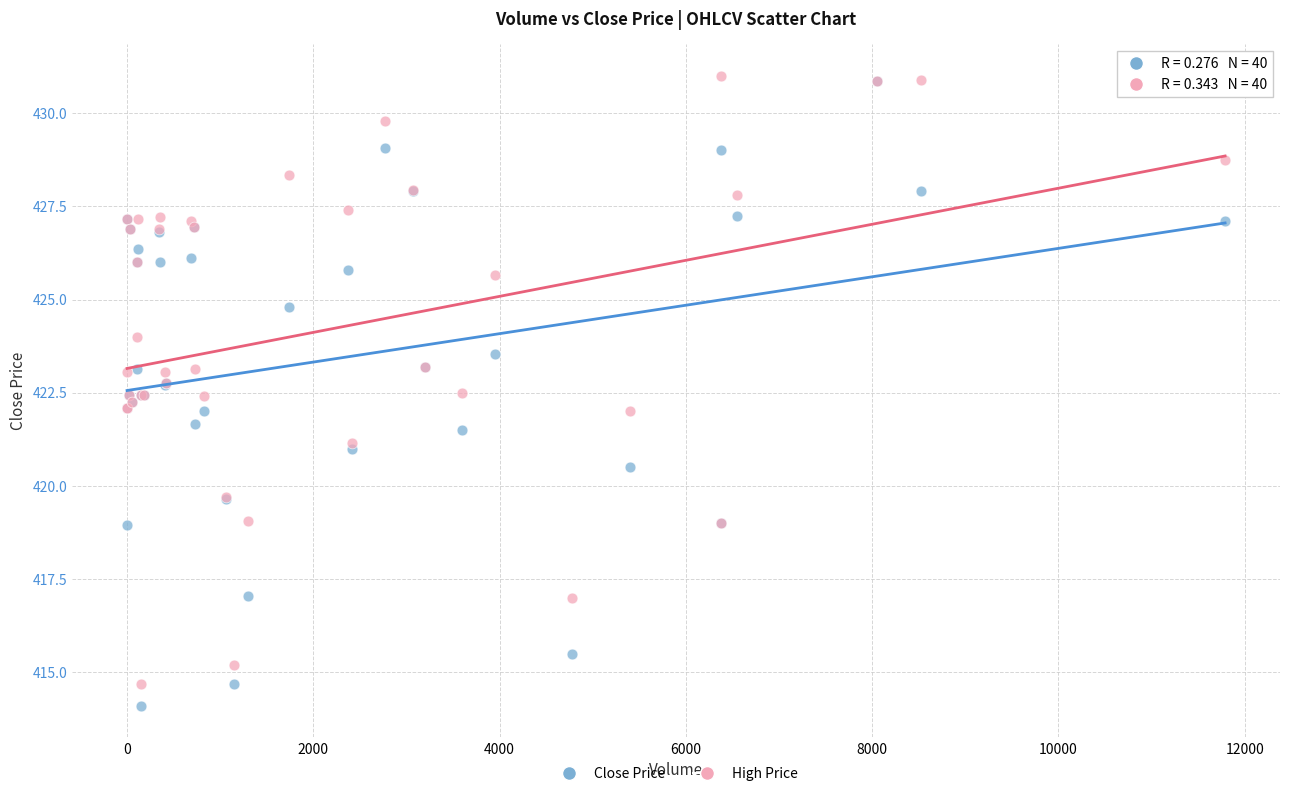

Which series contains the highest Y value?

High Price